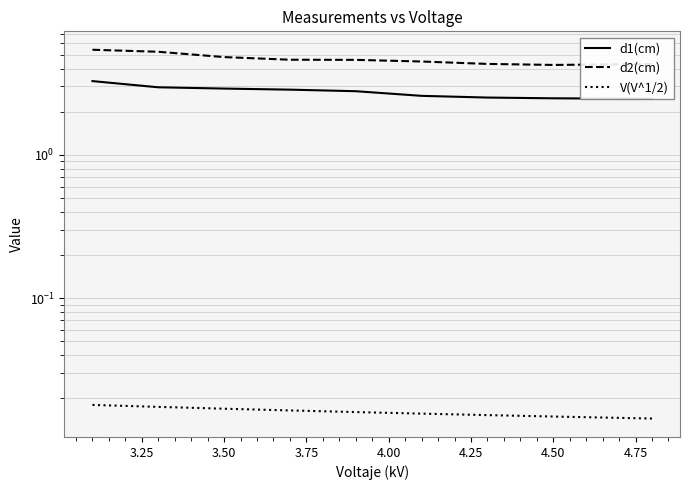

What is the lowest value of the d2(cm) series?

4.2